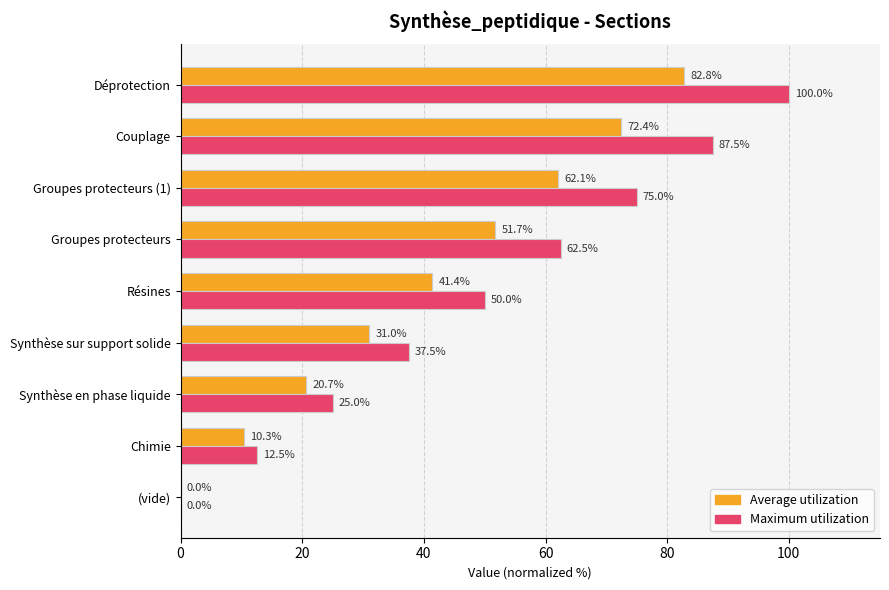

What are all the series names shown in the legend?

Average utilization, Maximum utilization